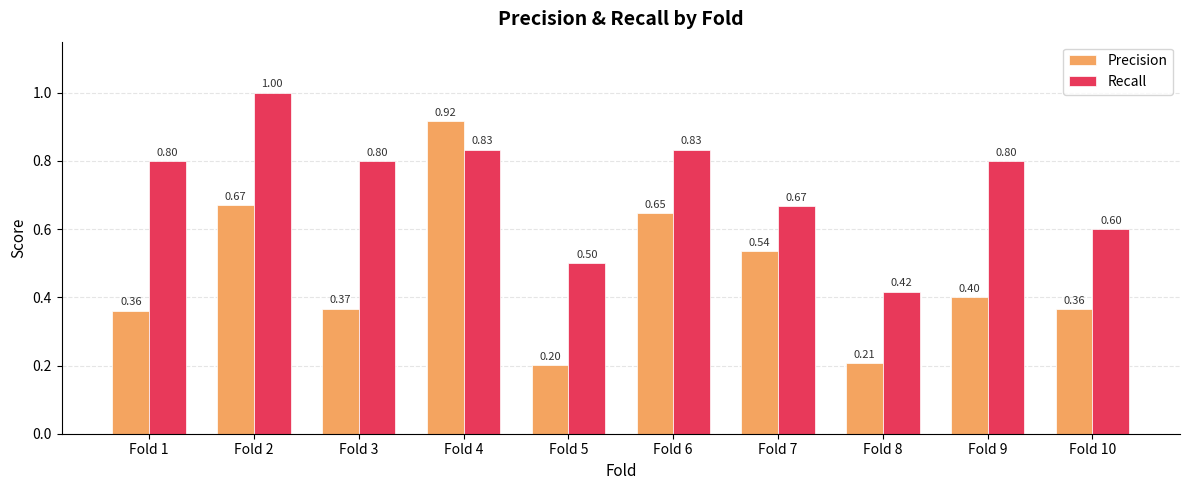

What are all the series names shown in the legend?

Precision, Recall